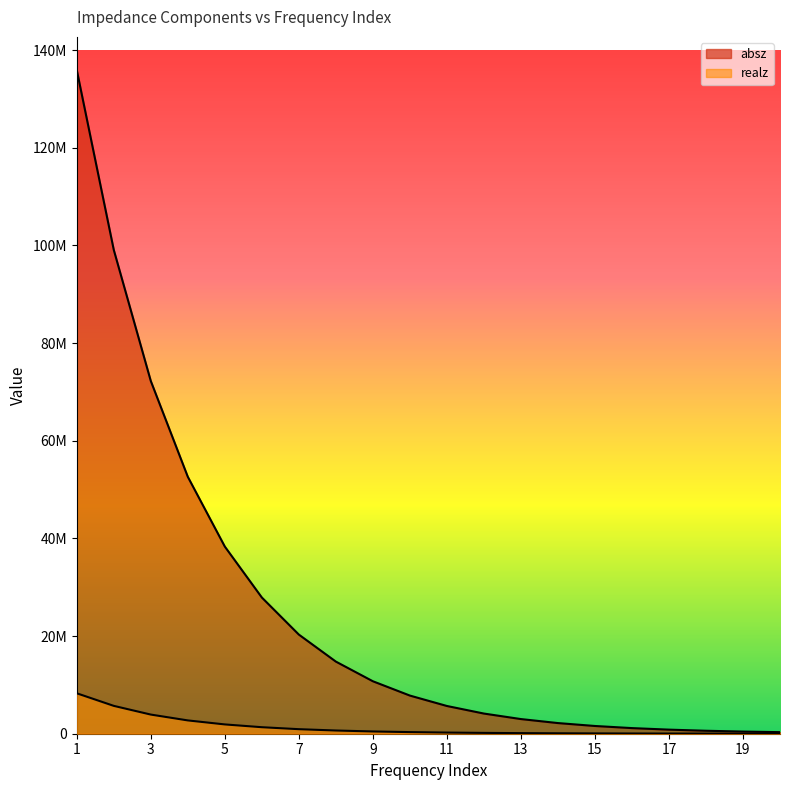

How many values in the absz series are below 7812730?

10